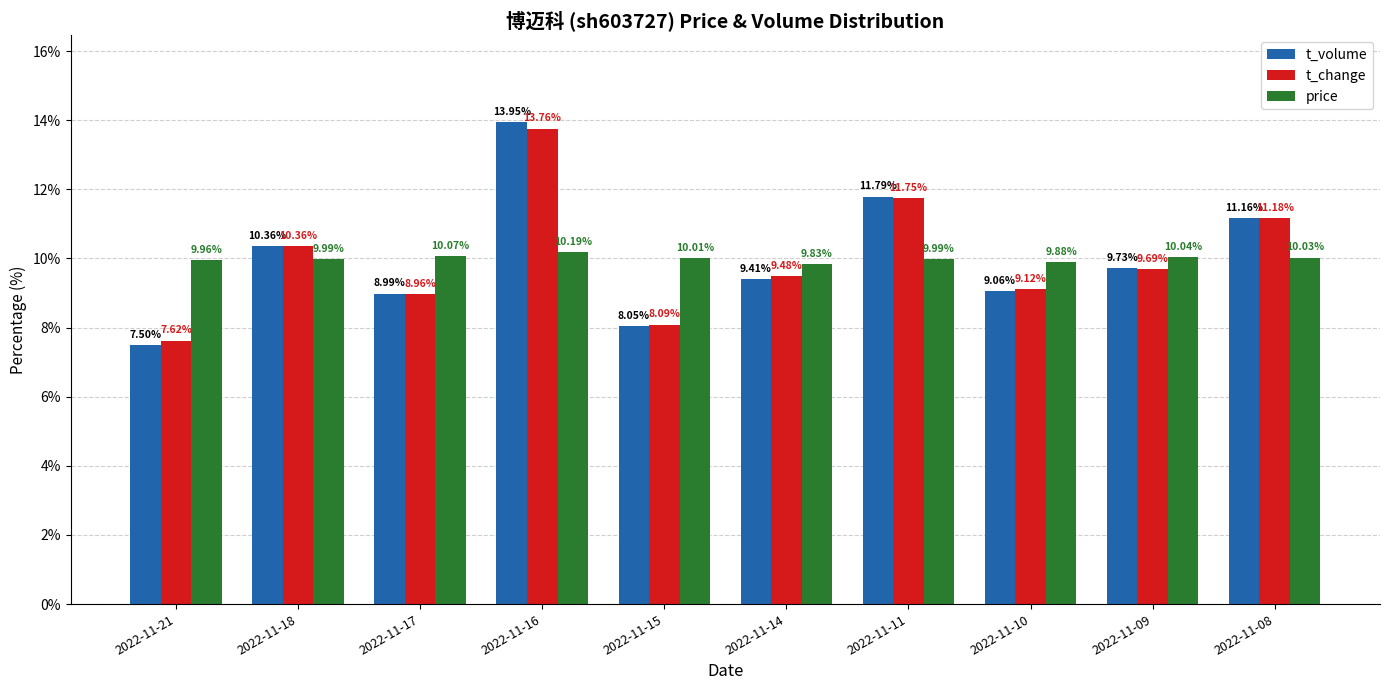

At 2022-11-10, list the series in order from largest to smallest.

price, t_change, t_volume